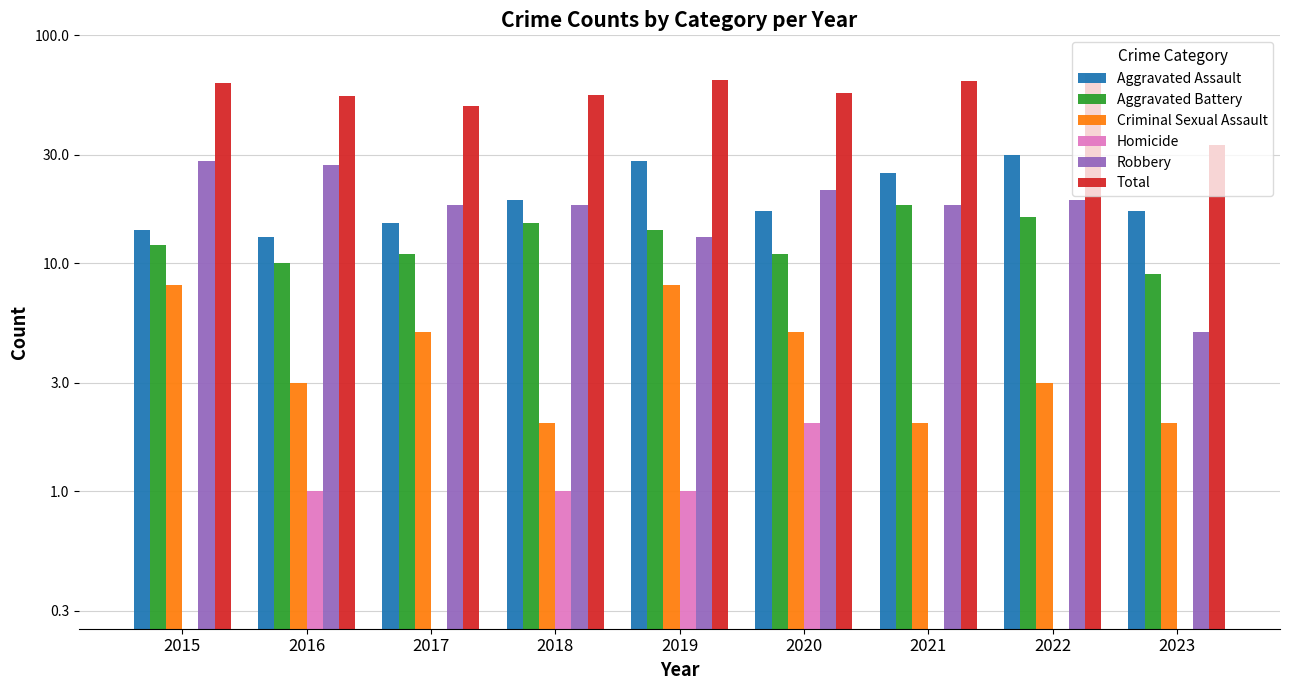

What is the difference between the second highest and second lowest values in the Homicide series?

0.8